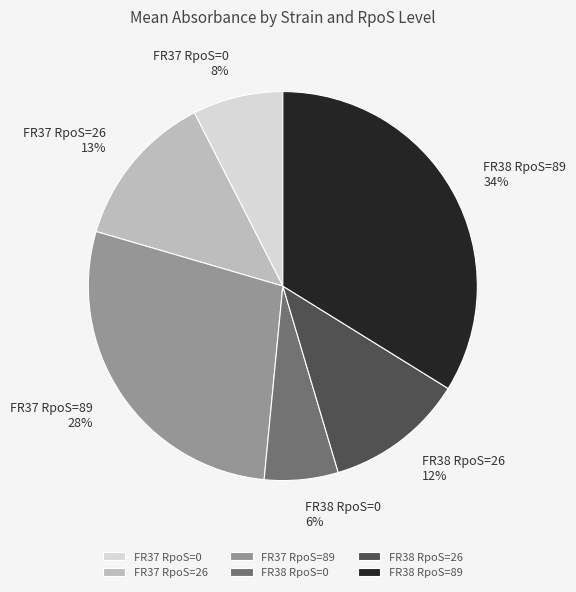

Combined, do FR38 RpoS=0 and FR37 RpoS=0 account for over 50%?

No